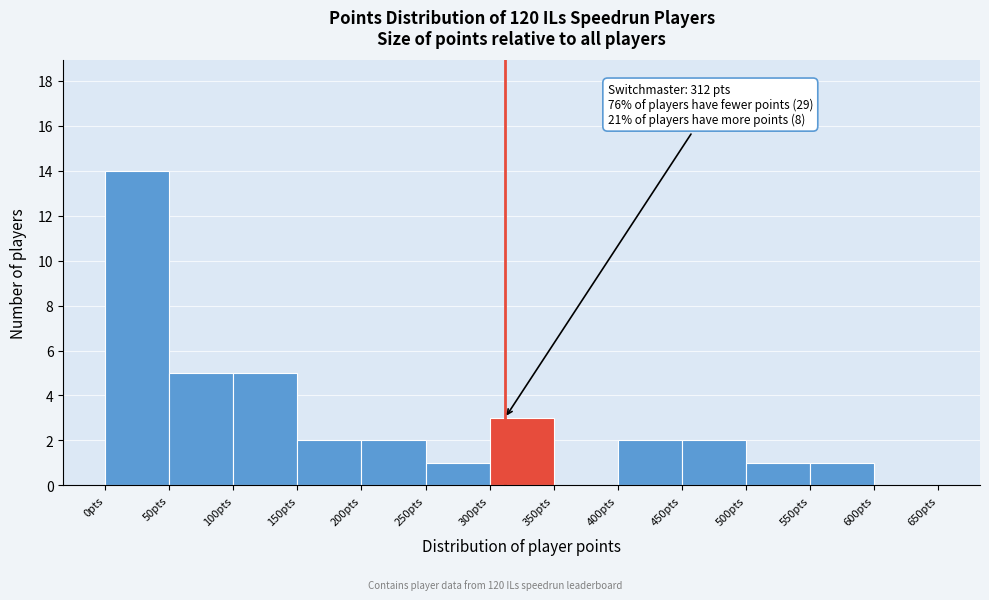

Which range on the x-axis has the tallest bar?

0 to 50